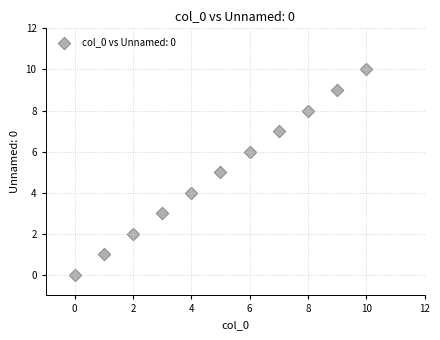

What is the average Y value?

5